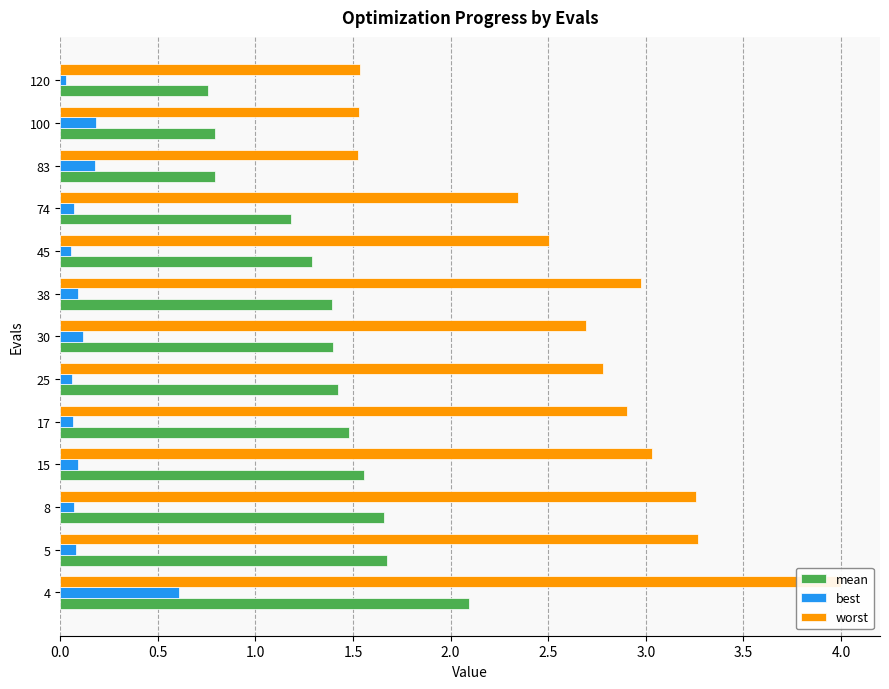

Reading left to right, extract all data points from this chart.

mean: 2.1	1.7	1.7	1.6	1.5	1.4	1.4	1.4	1.3	1.2	0.8	0.8	0.8
best: 0.6	0.1	0.1	0.1	0.1	0.1	0.1	0.1	0.1	0.1	0.2	0.2	0.0
worst: 4.0	3.3	3.3	3.0	2.9	2.8	2.7	3.0	2.5	2.3	1.5	1.5	1.5